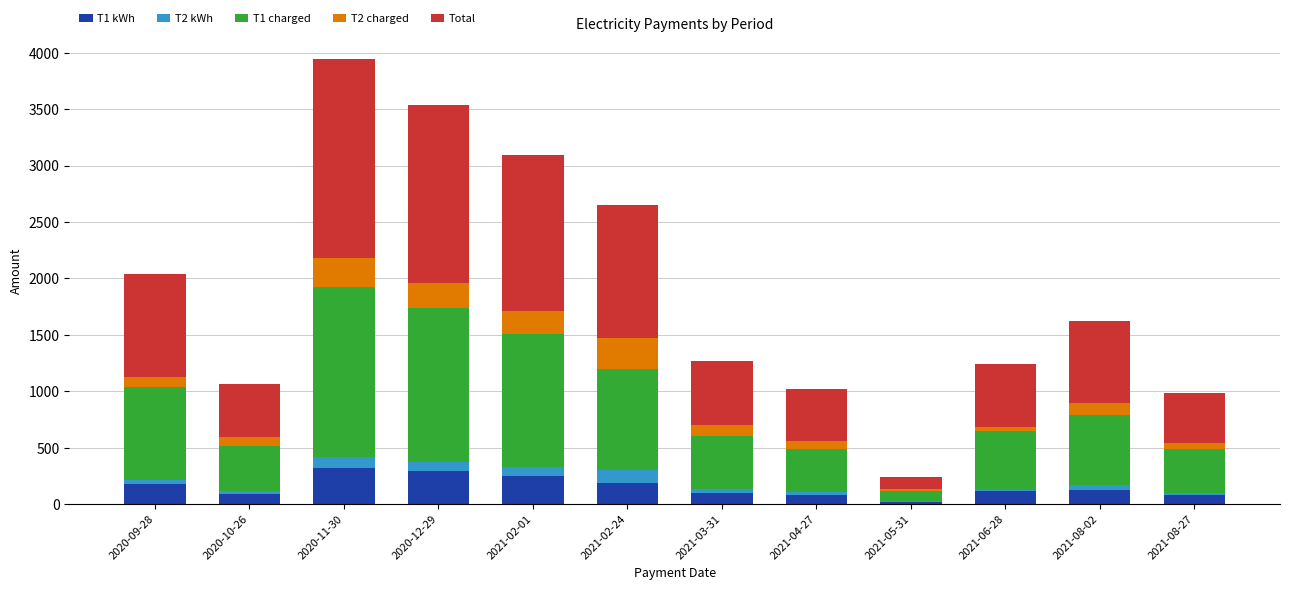

Does the chart contain stacked bars?

Yes